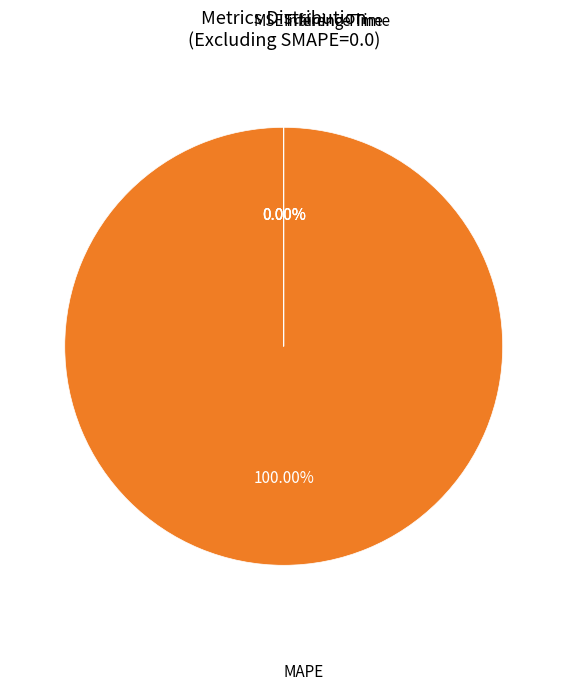

Which slice is the largest?

MAPE